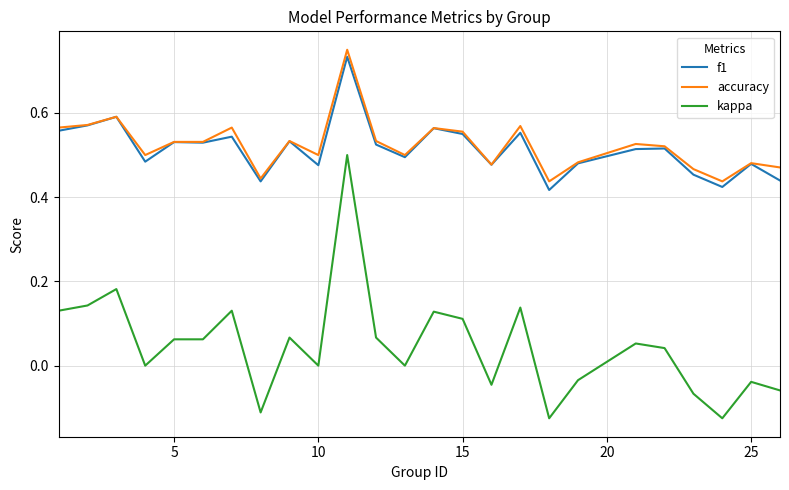

How many categories are shown in the chart?

25